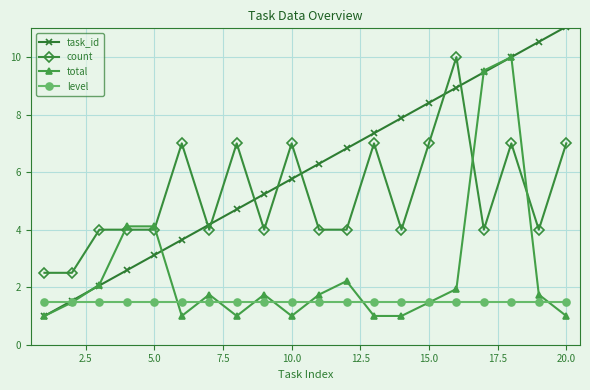

True or false: task_id has more than 2 points higher than both neighbors.

False